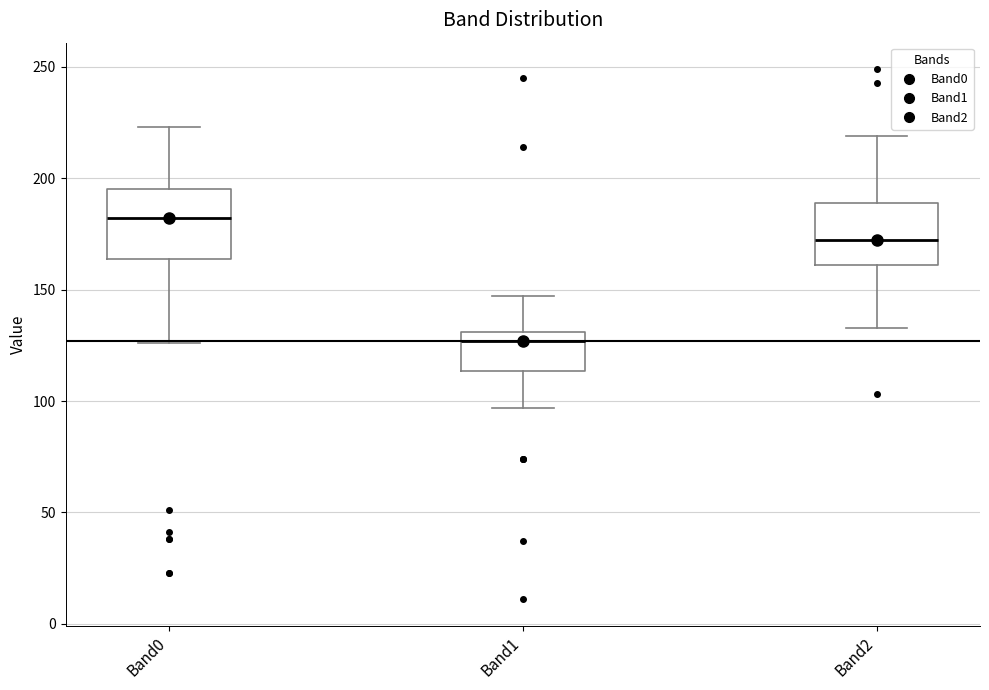

Where does the upper whisker of the box for Band0 end on the y-axis? The values are not printed on the chart, so give them approximately, as read against the axis.

225